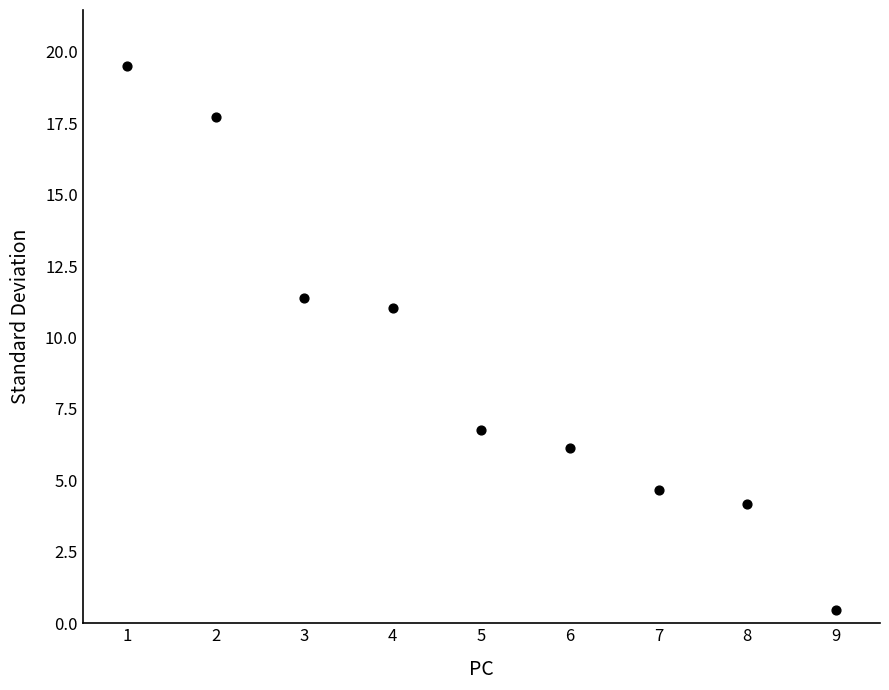

What is the average X value?

5.0